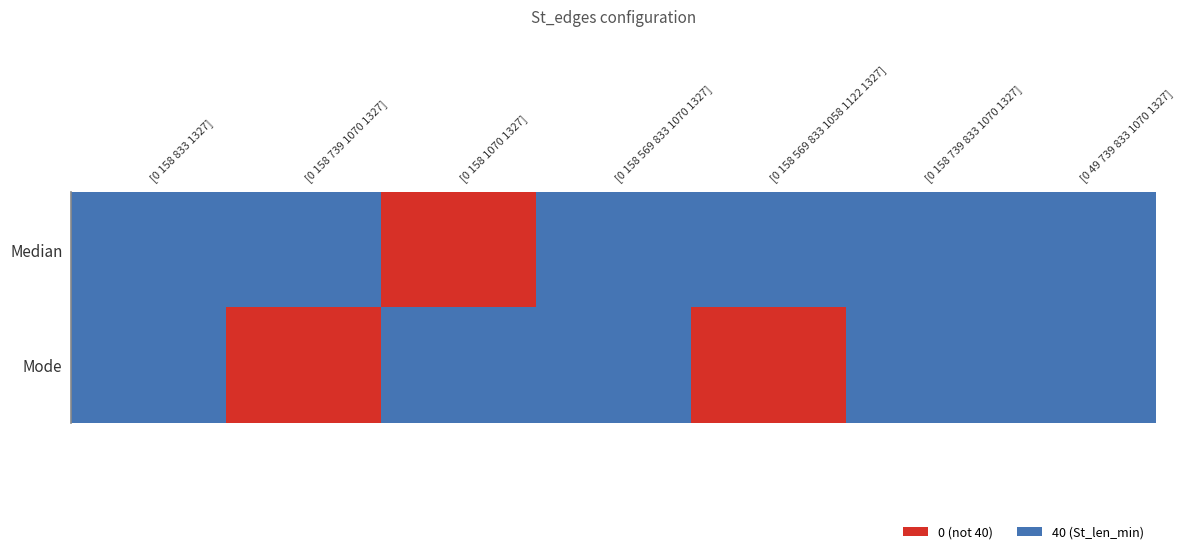

What is the total value across all series at [0 158 569 833 1058 1122 1327]?

1